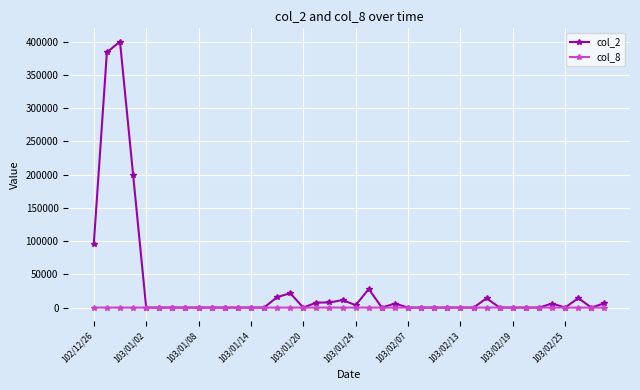

At how many categories does at least one series exceed 110978?

3